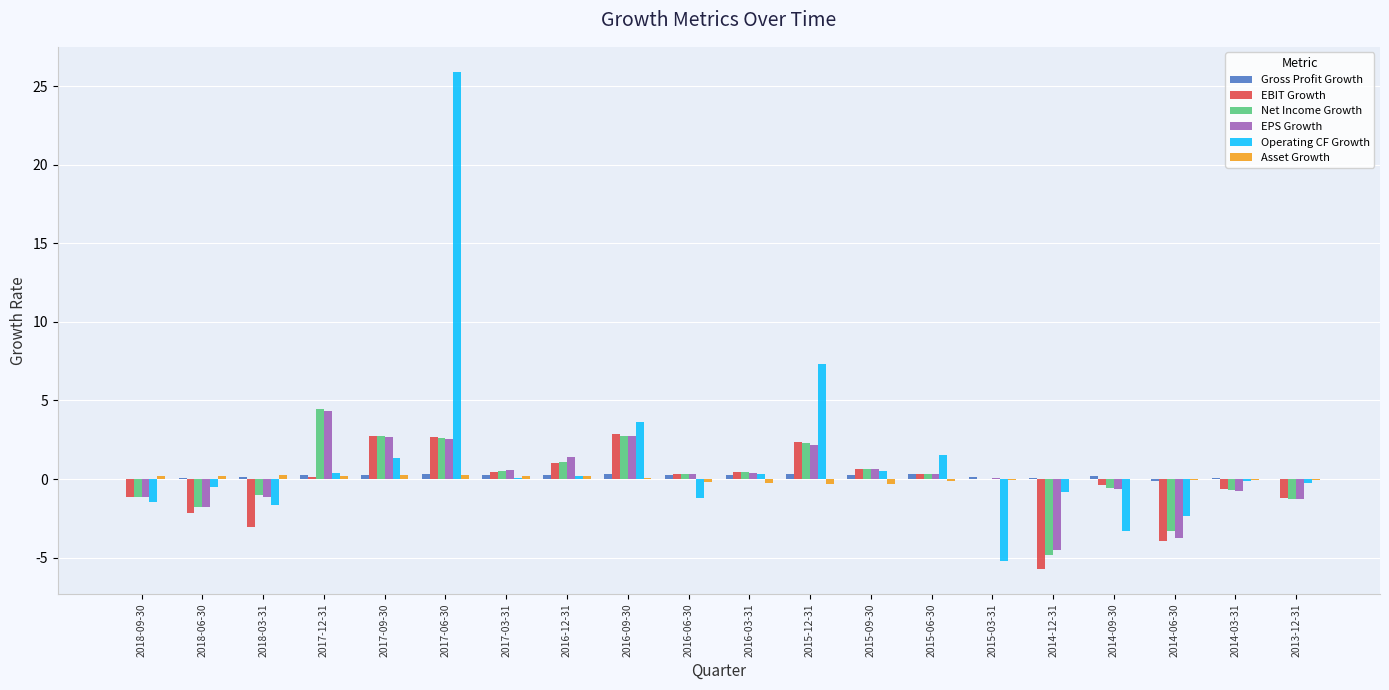

What is the sum of the Net Income Growth values at 2015-06-30 and 2013-12-31?

-0.9